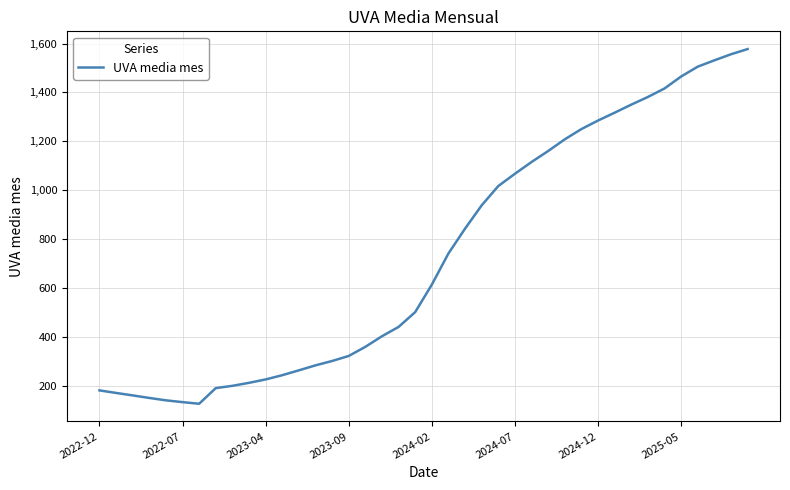

What is the smallest value displayed?

125.8